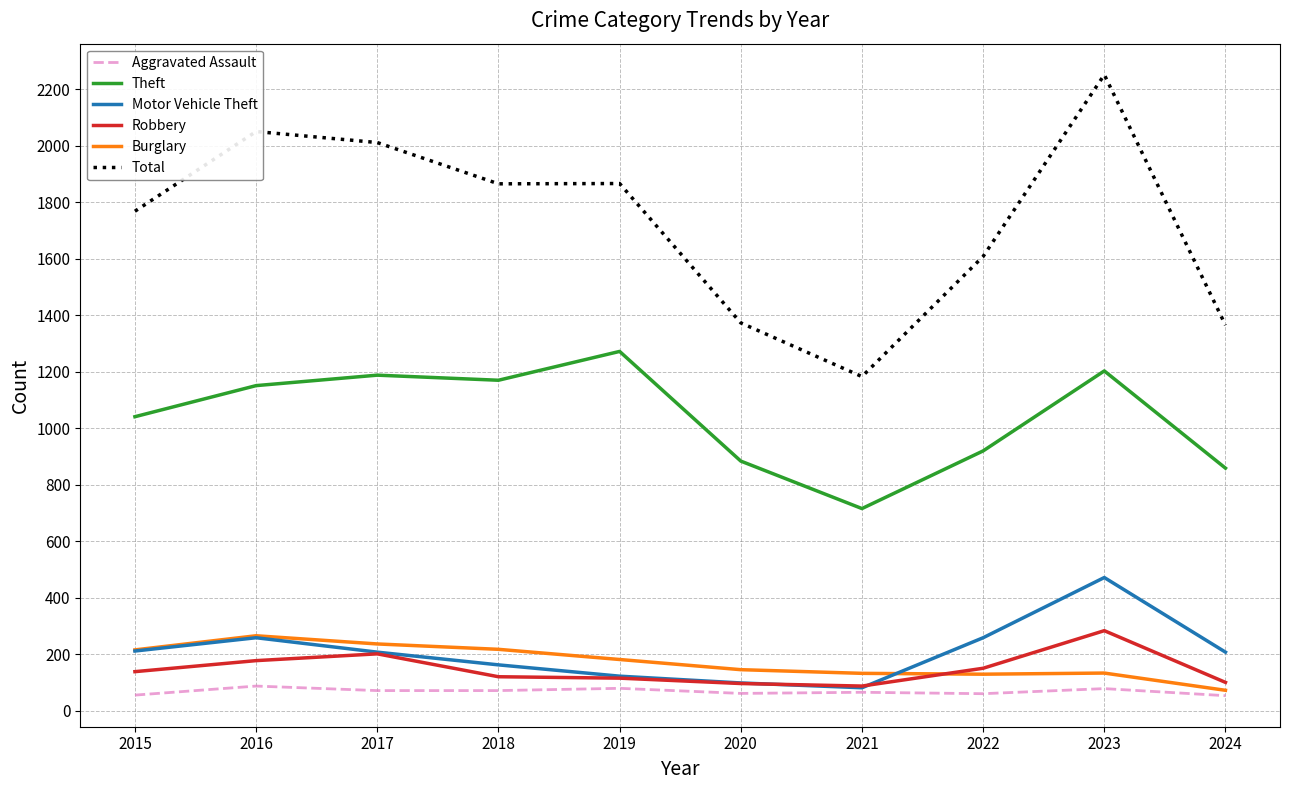

Which series has the largest range (max minus min)?

Total